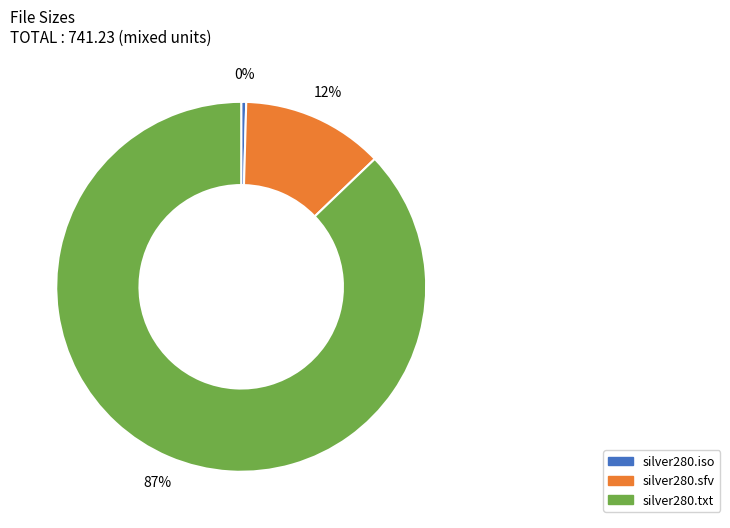

Combined, do silver280.sfv and silver280.iso account for over 50%?

No